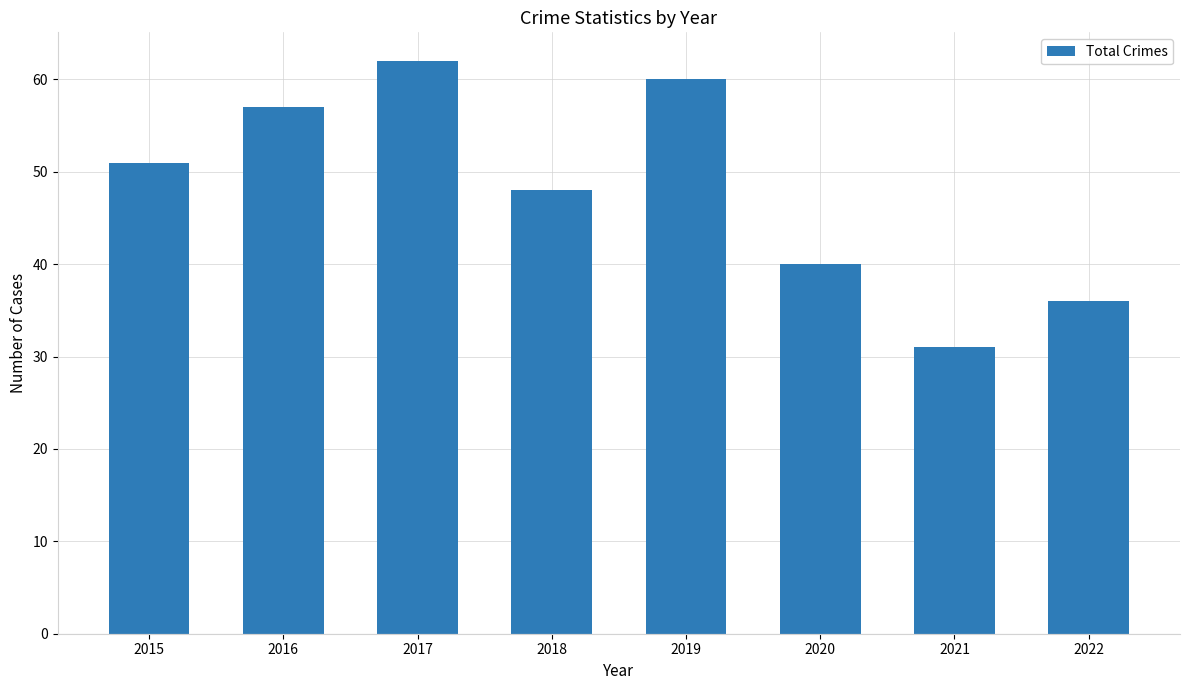

What is the value of the 6th bar from the left?

40